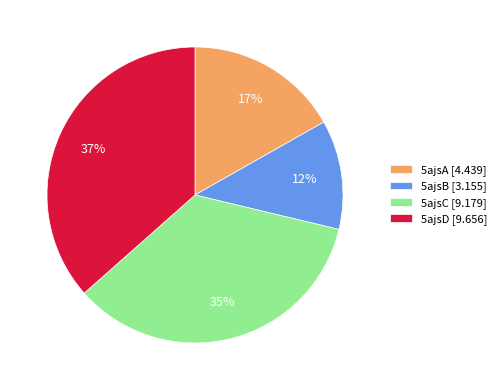

Which has a higher value, 5ajsA or 5ajsB?

5ajsA